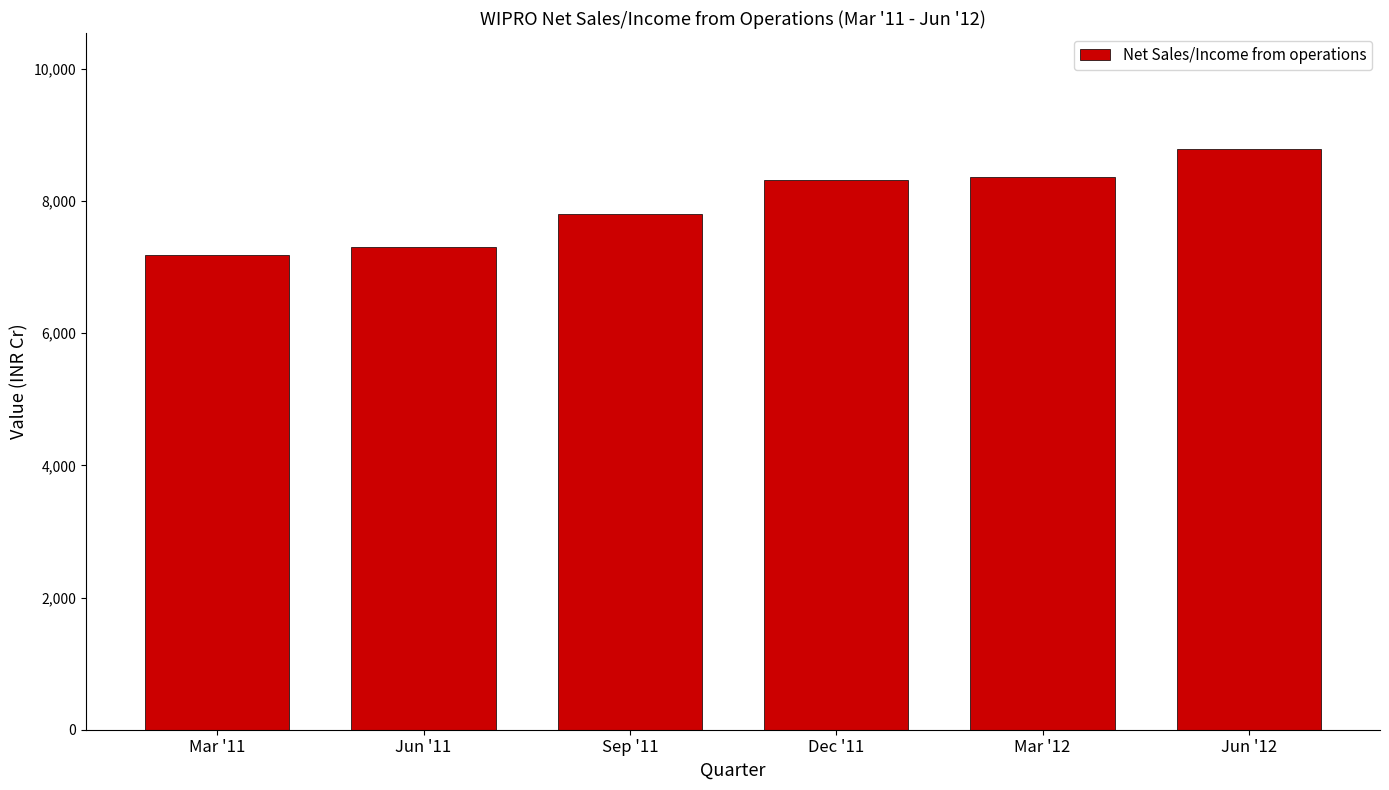

What is the sum of the values at Mar '11 and Dec '11?

15494.9